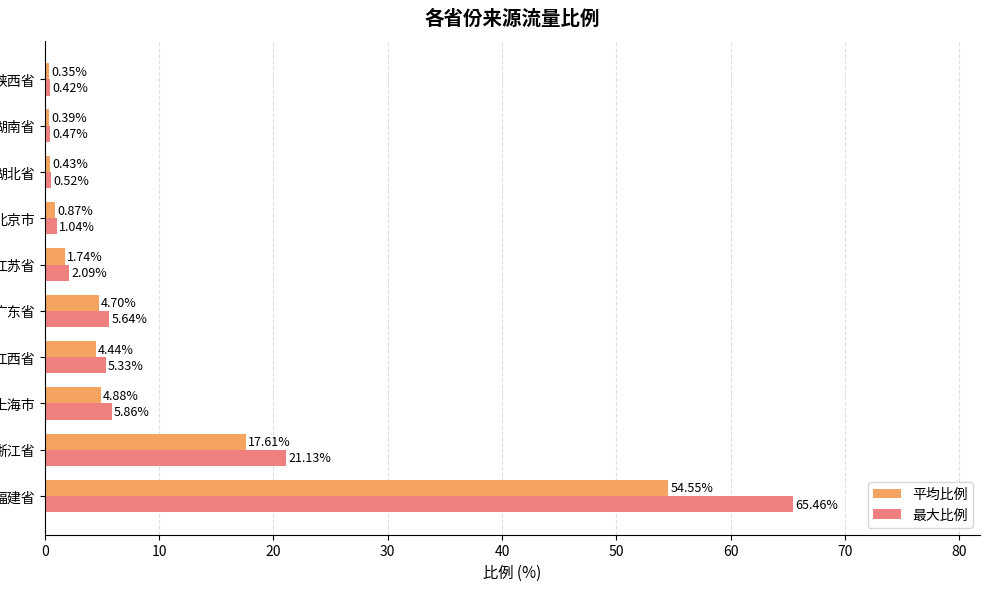

Rank the series by their average value, from lowest to highest.

平均比例, 最大比例